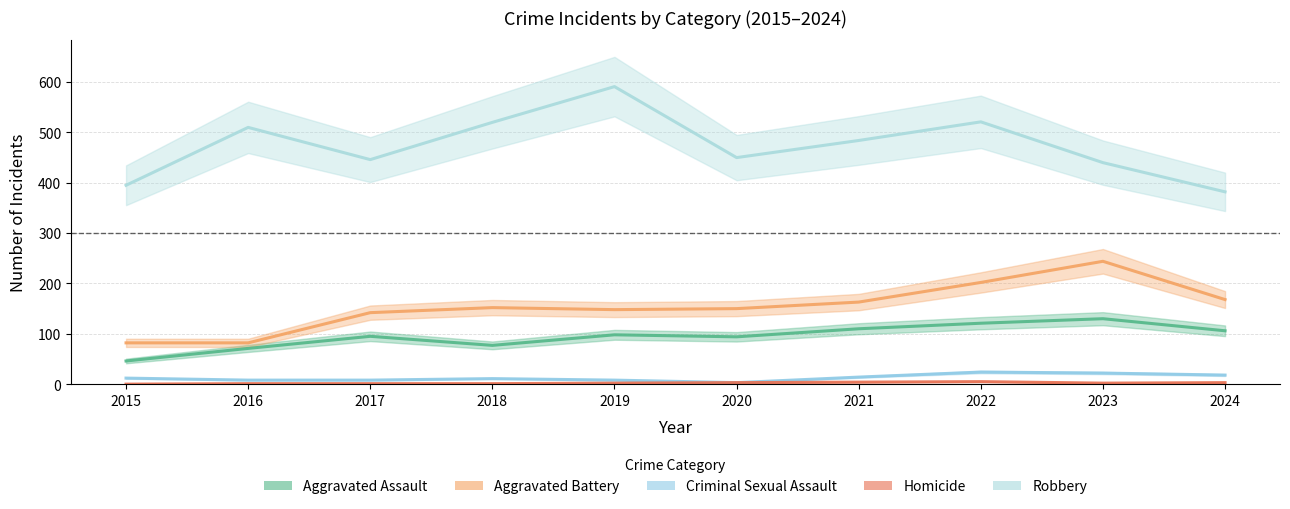

Does the chart have visible grid lines?

Yes